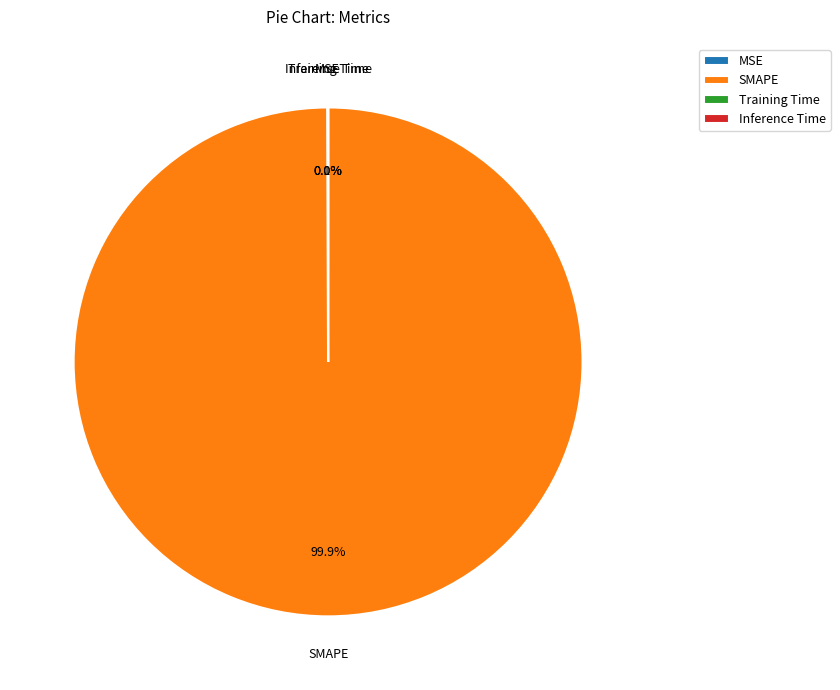

Which category accounts for the majority?

SMAPE